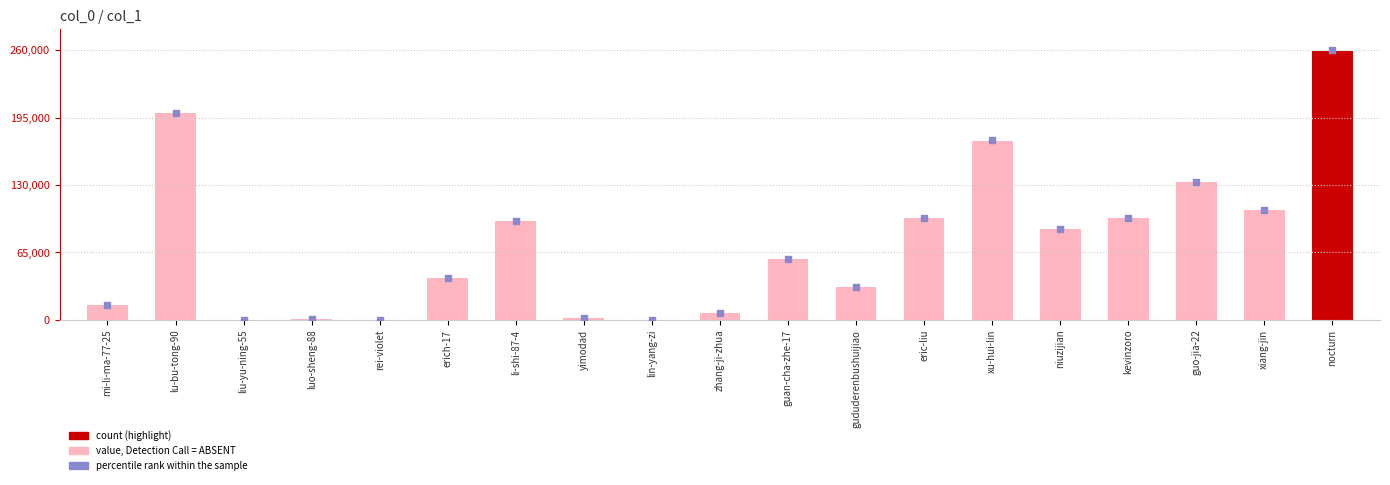

What is the total value across all series at erich-17?

81252.2